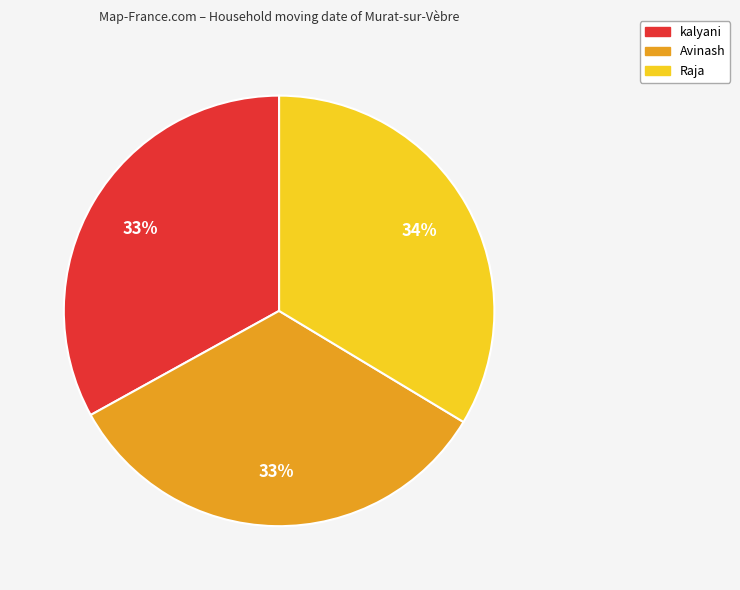

Is the sum of kalyani and Raja greater than half?

Yes